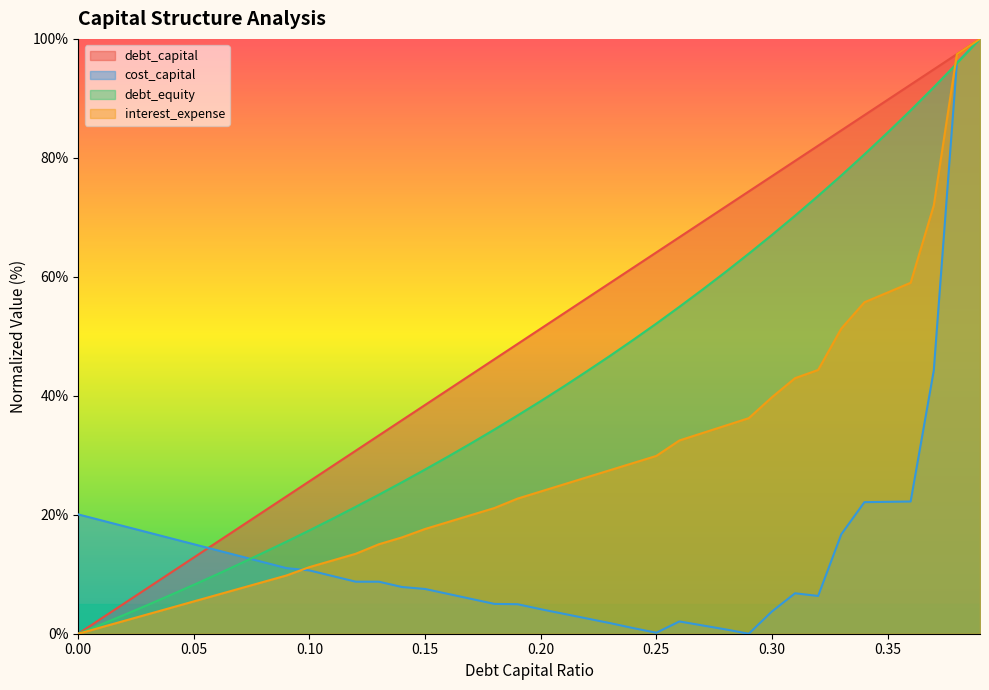

Which series has the widest spread of values?

debt_capital